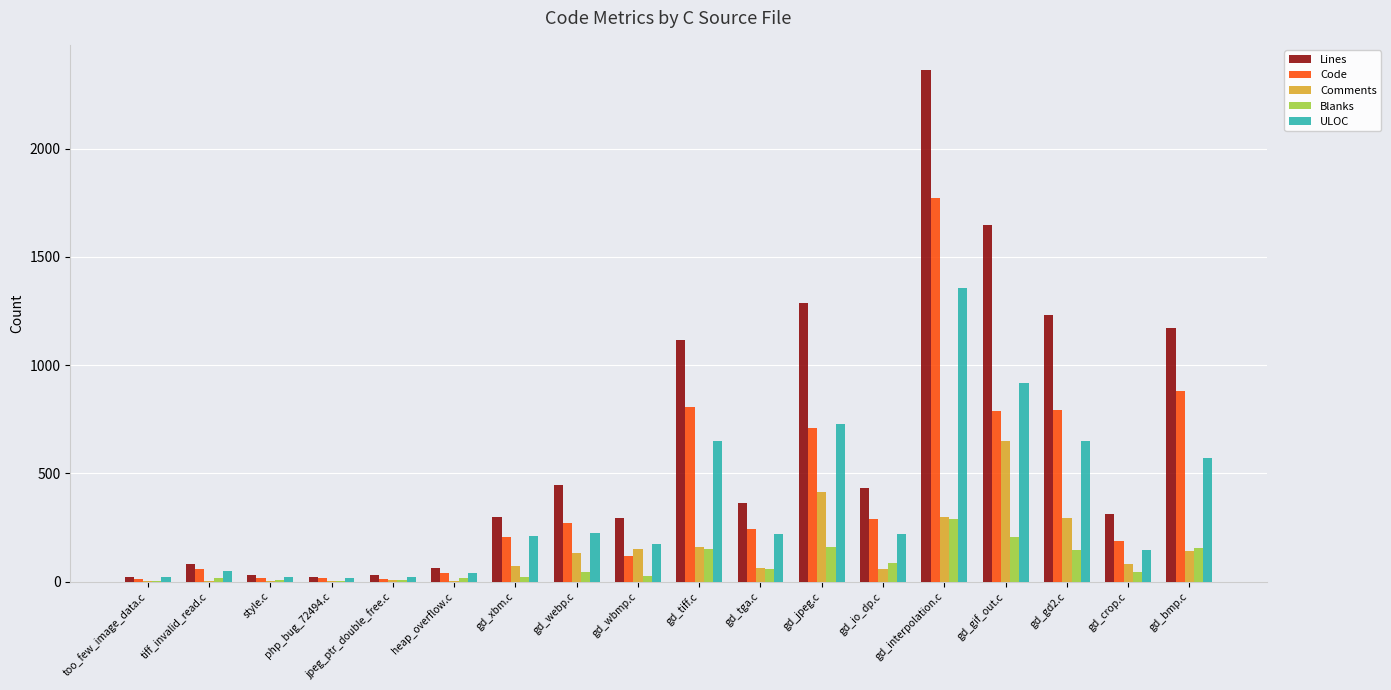

What is the greatest value displayed?

2362